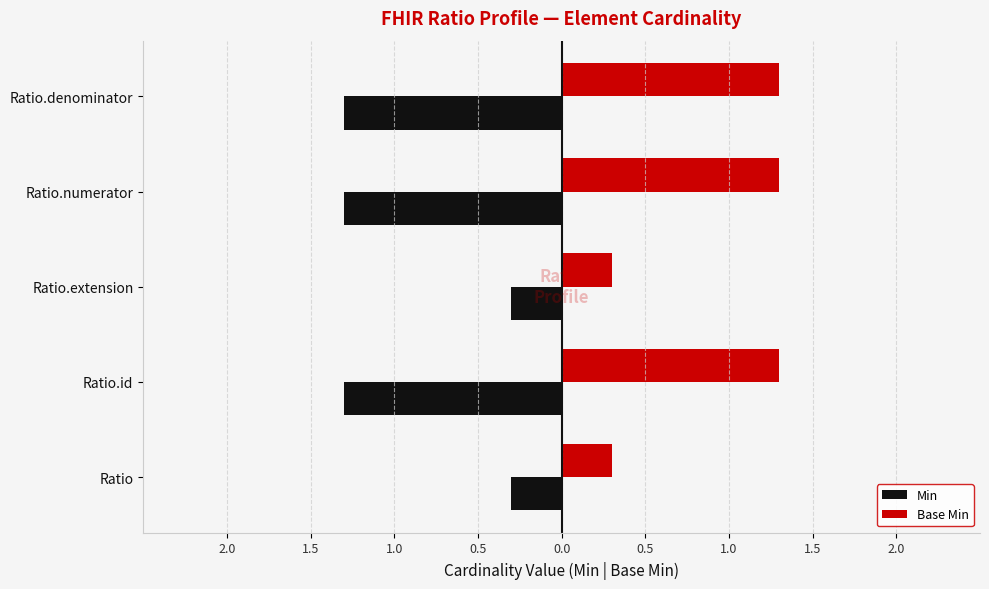

What are all the series names shown in the legend?

Min, Base Min